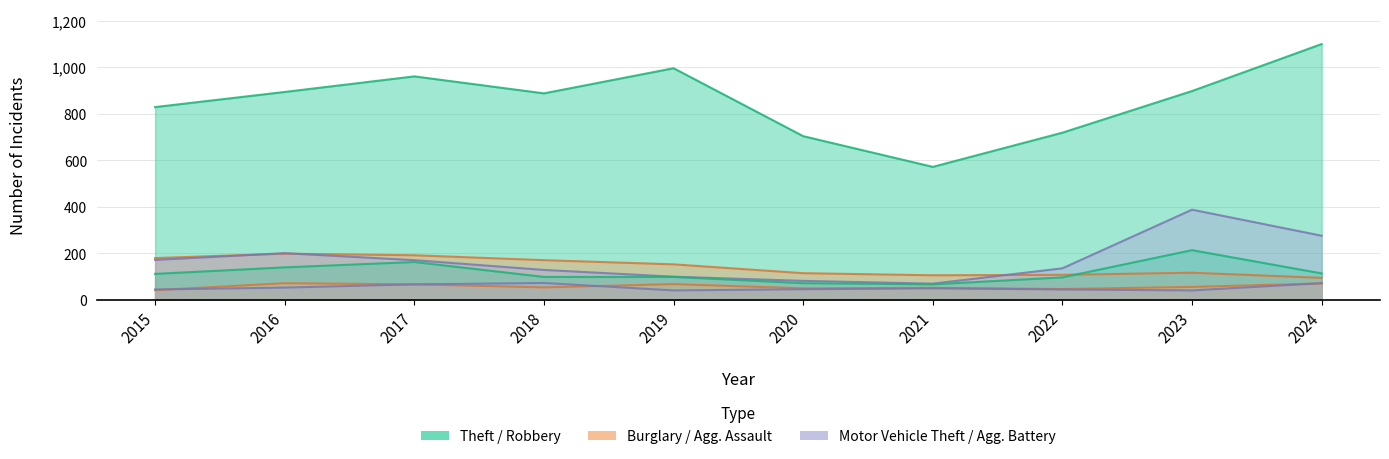

At which label does Aggravated Assault reach its peak?

2016